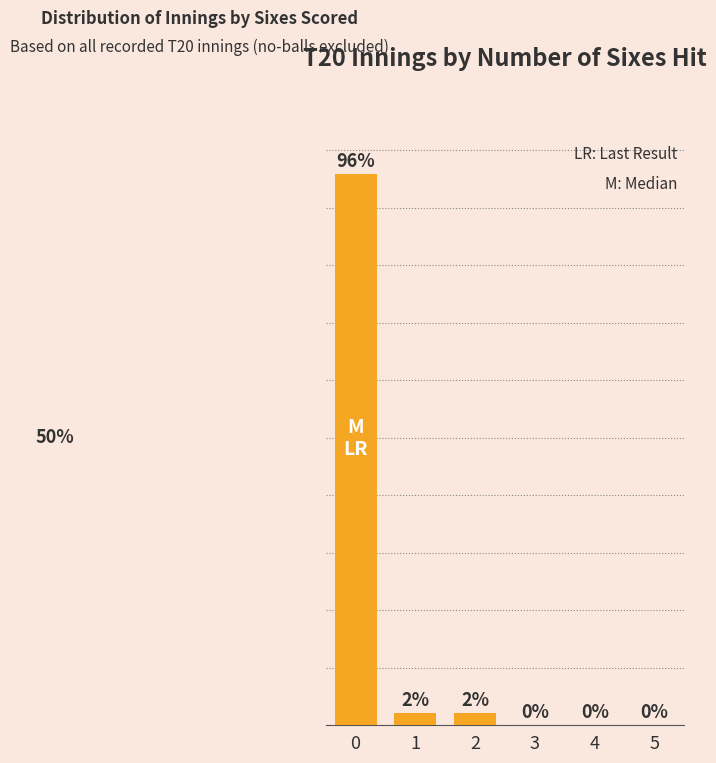

Which category has the lowest value across all series?

3